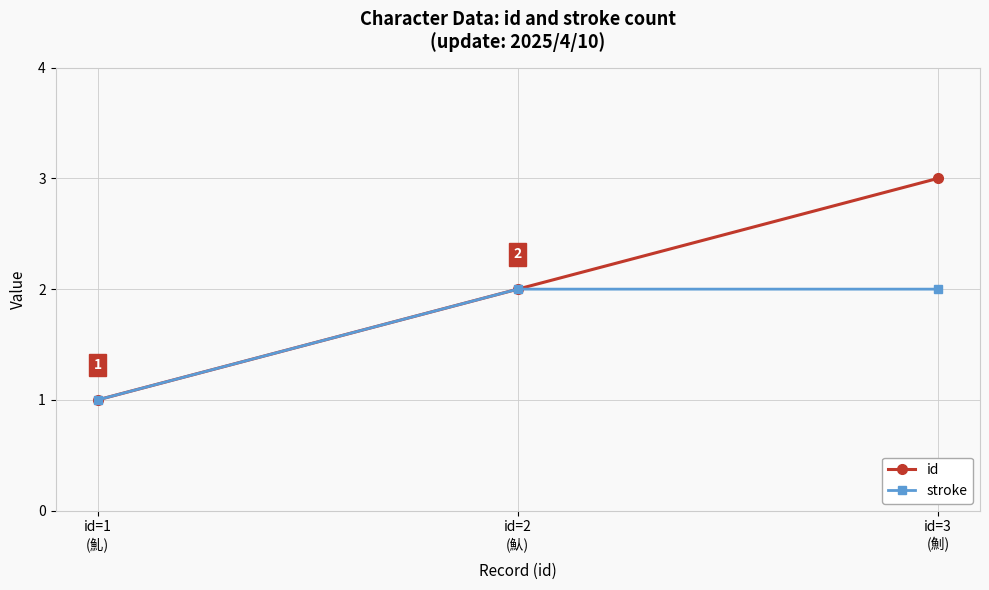

Which series has the largest total across all categories?

id